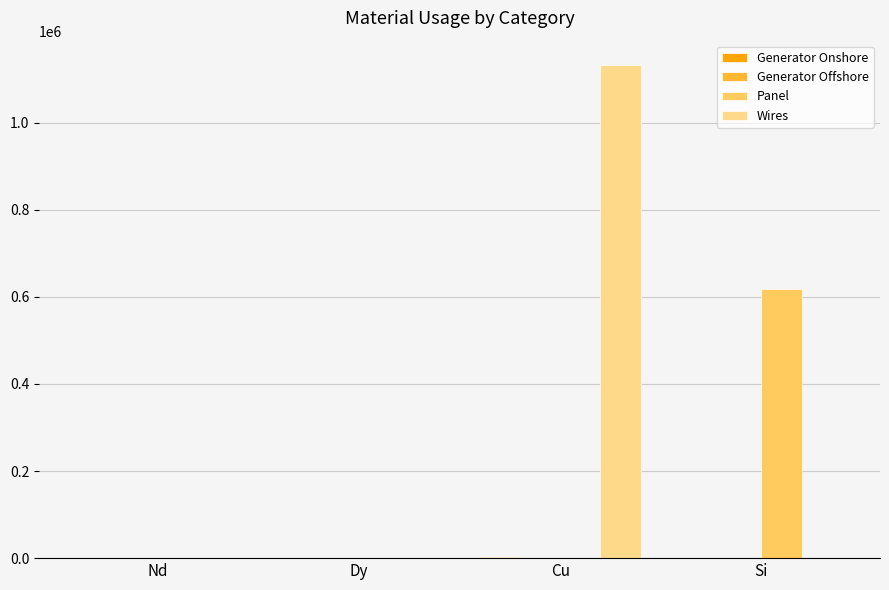

How many data points does each series have?

4